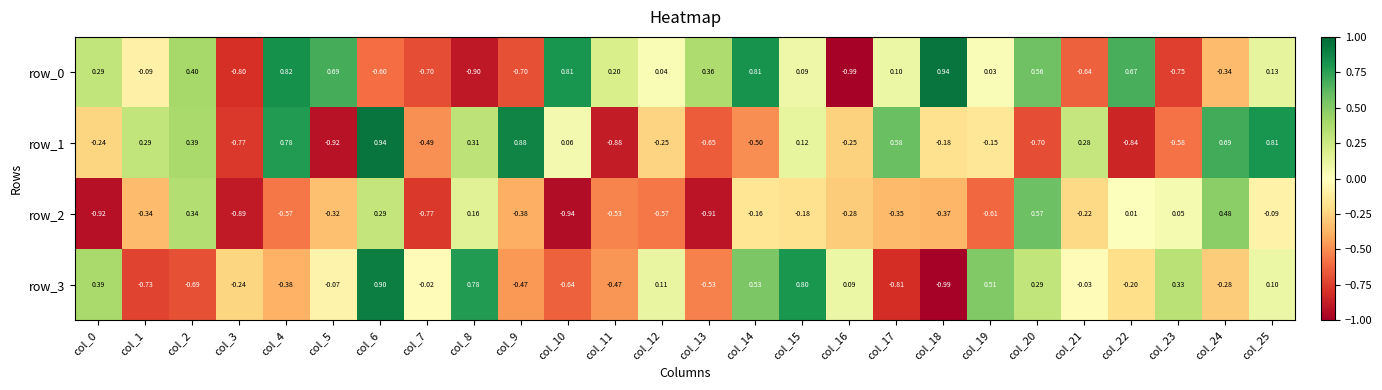

Which category has the lowest value in the row_3 series?

col_18